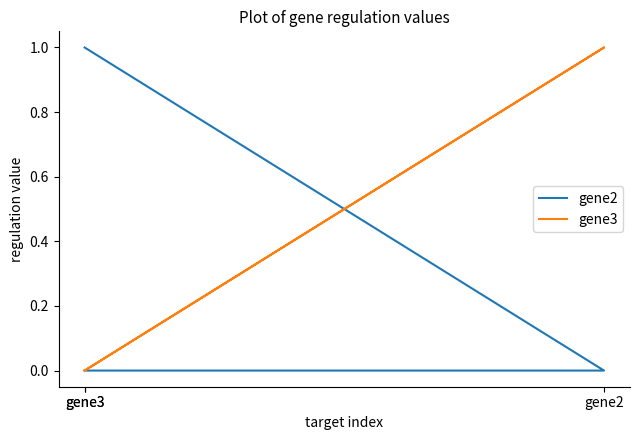

What is the total value across all series at gene2?

1